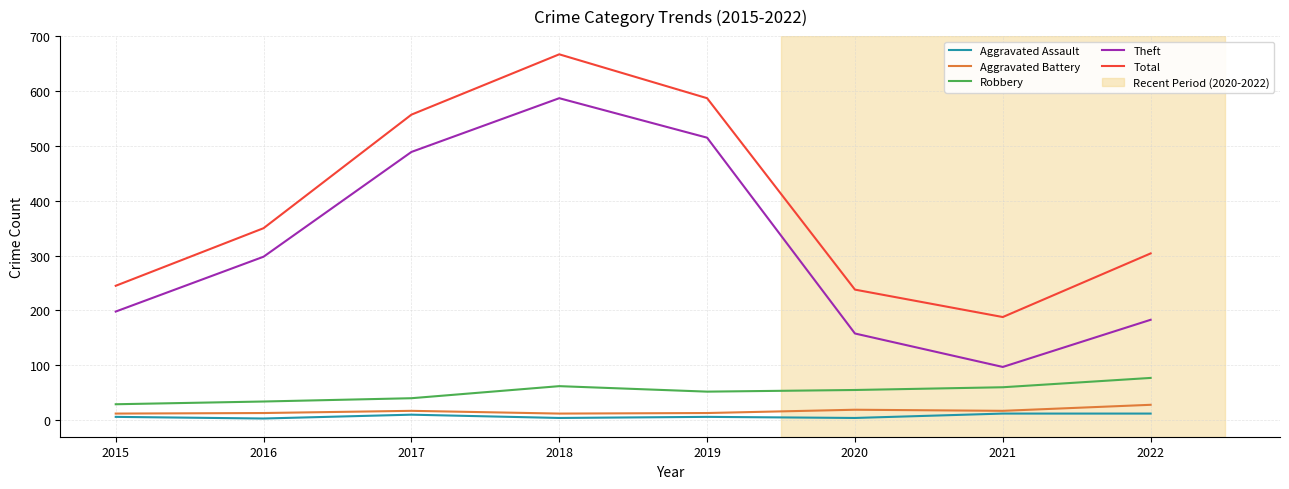

Where is Total nearest to the value 427?

2016